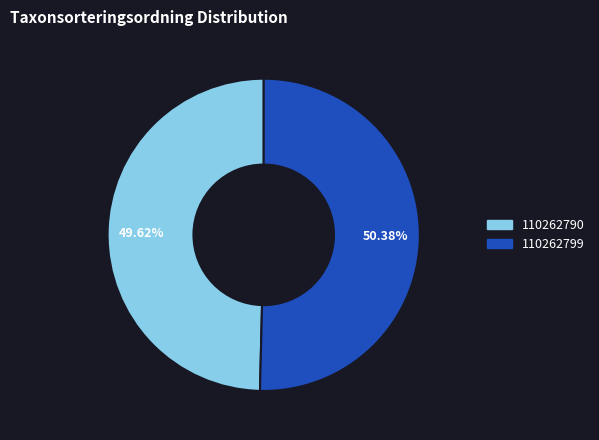

Does any single category account for the majority?

Yes